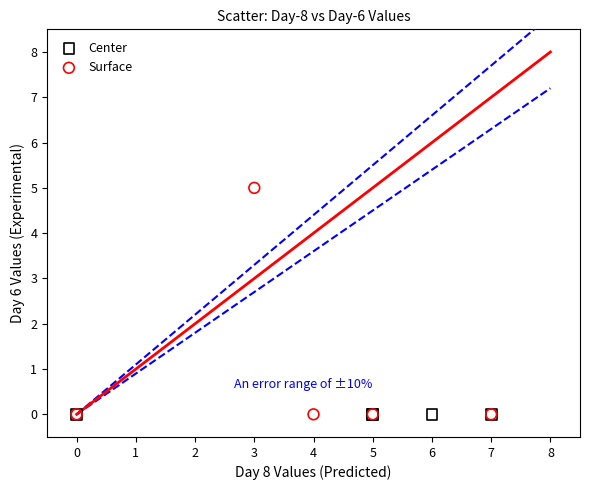

Which series contains the highest Y value?

Surface